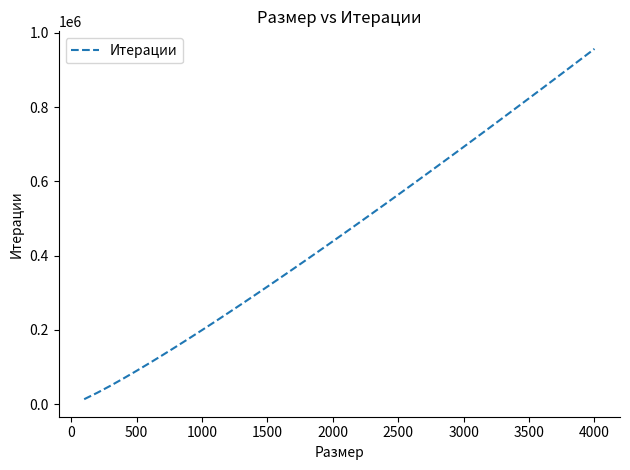

What is the difference between the maximum and minimum values?

943975.0